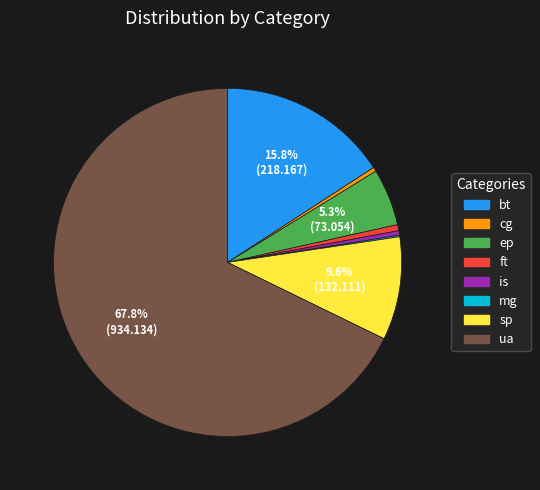

What is the largest slice in the pie chart?

ua